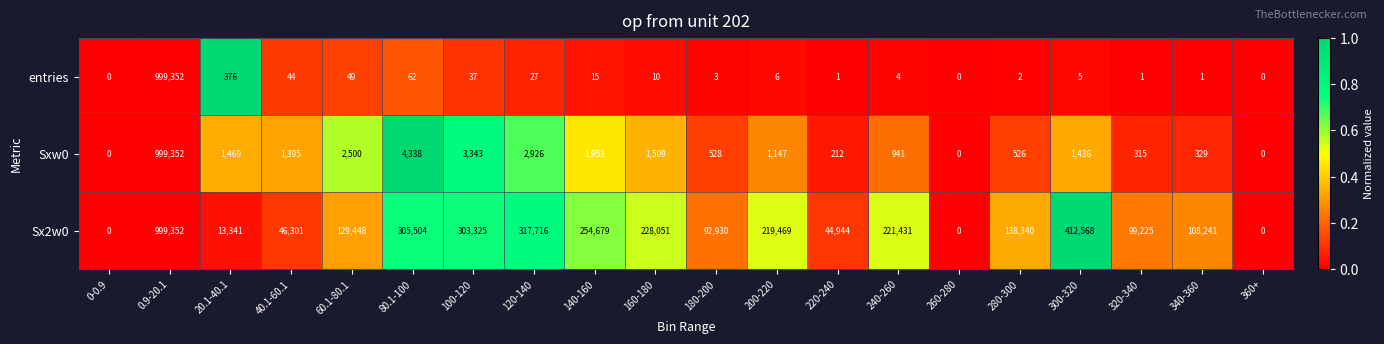

Between 20.1-40.1 and 140-160, which series saw the biggest shift?

Sx2w0